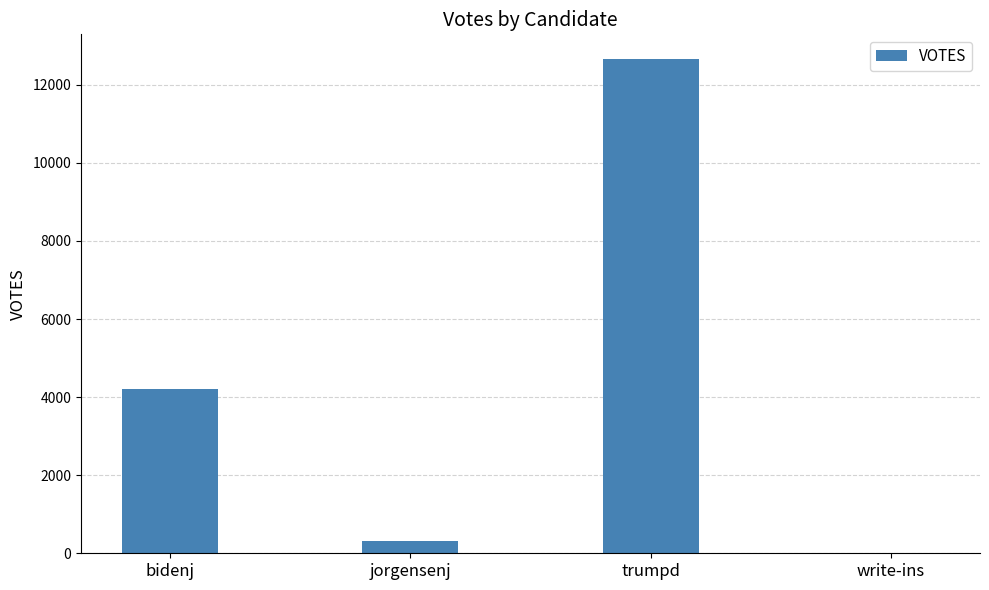

At which label is the value closest to 6329?

bidenj